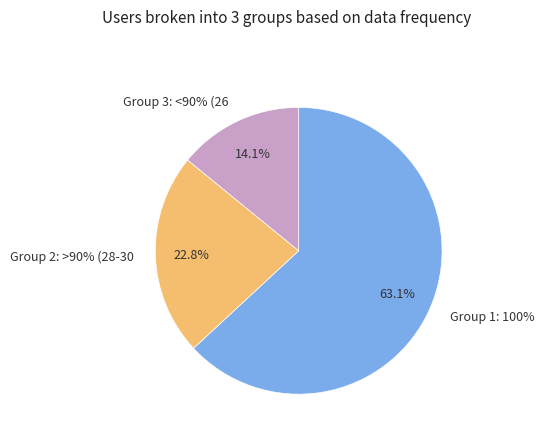

Is institution_1492599536 the majority of the pie?

No